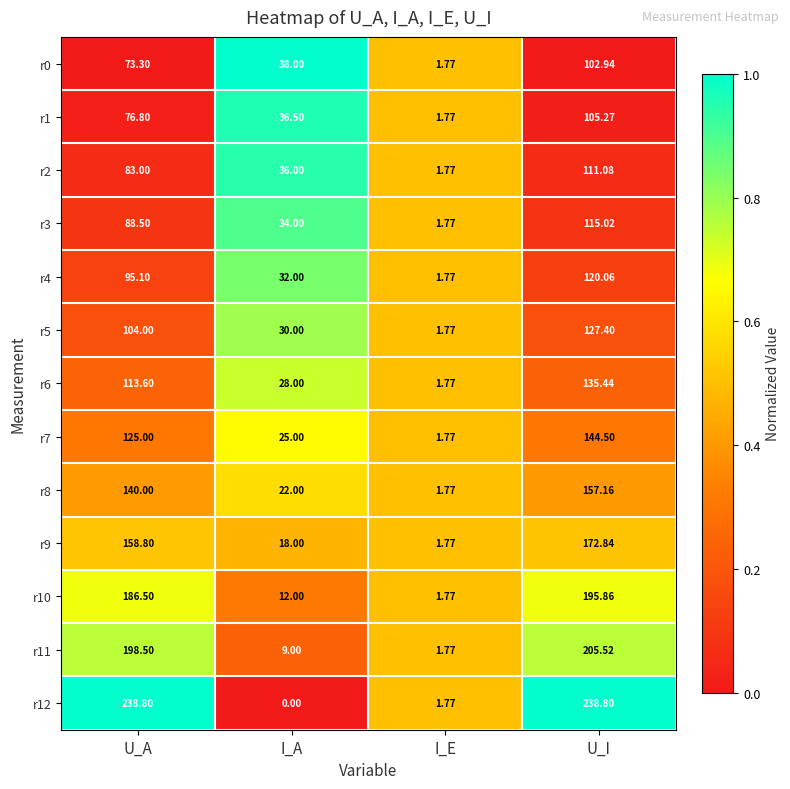

At which category is the sum across all series the highest?

U_I